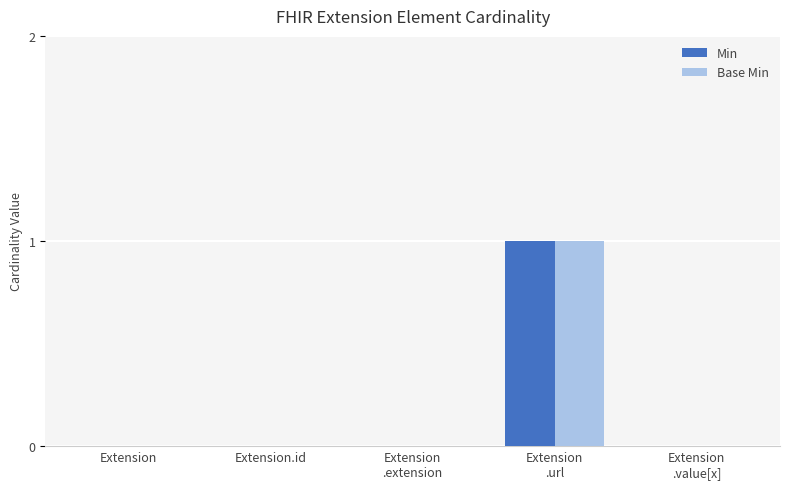

The value of Min at Extension.id is 0. True or false?

True